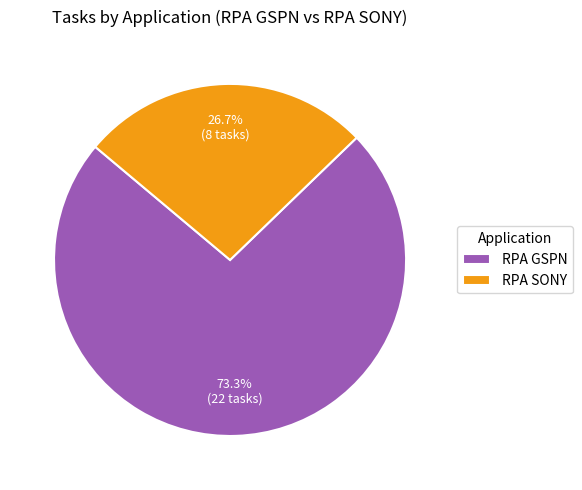

Is it true that RPA SONY is 27% of the pie?

True